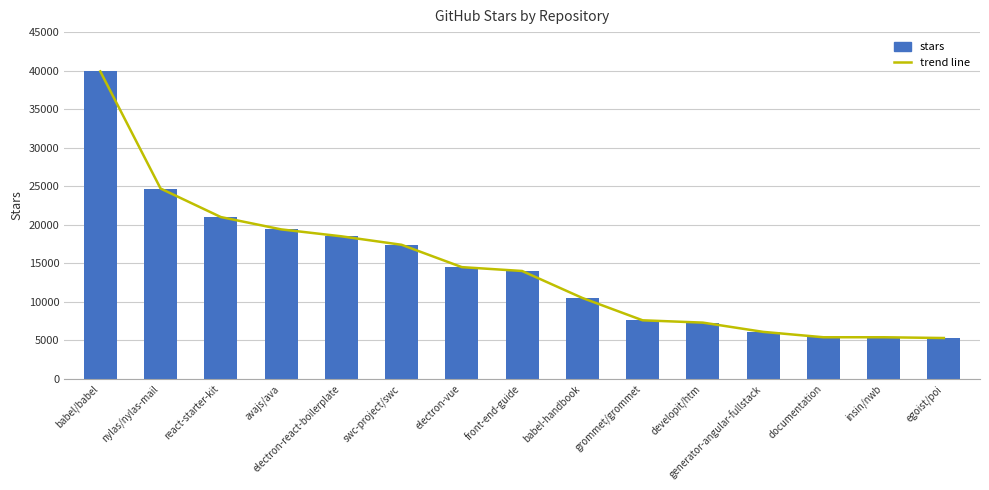

How many values in the stars series exceed 14000?

7